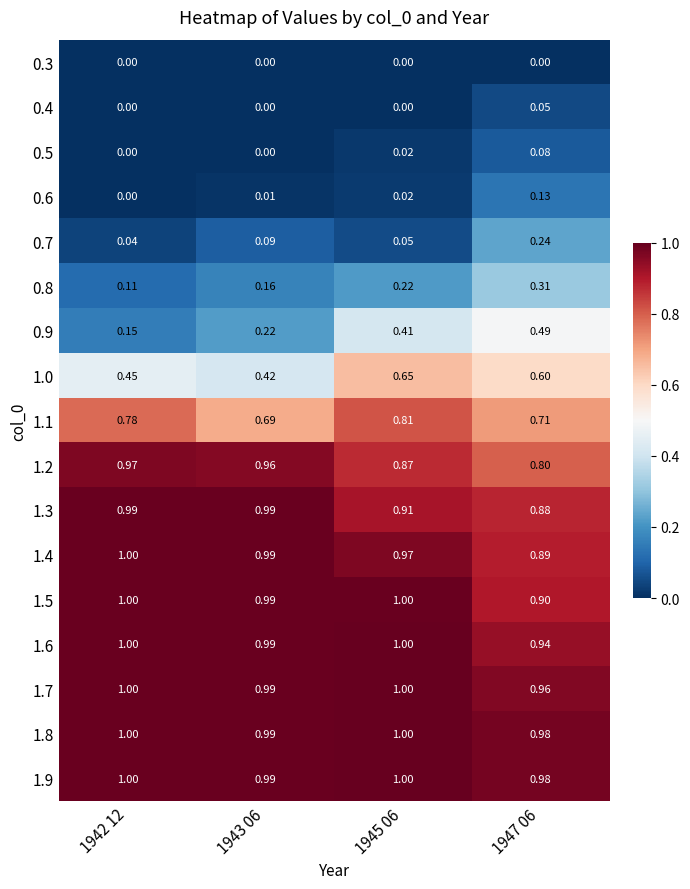

At how many categories does at least one series exceed 0?

4